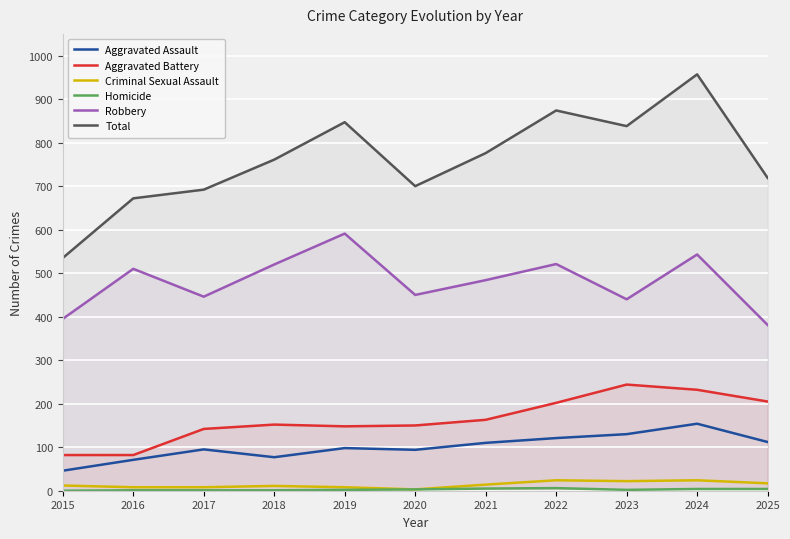

What is the highest value of the Aggravated Battery series?

244